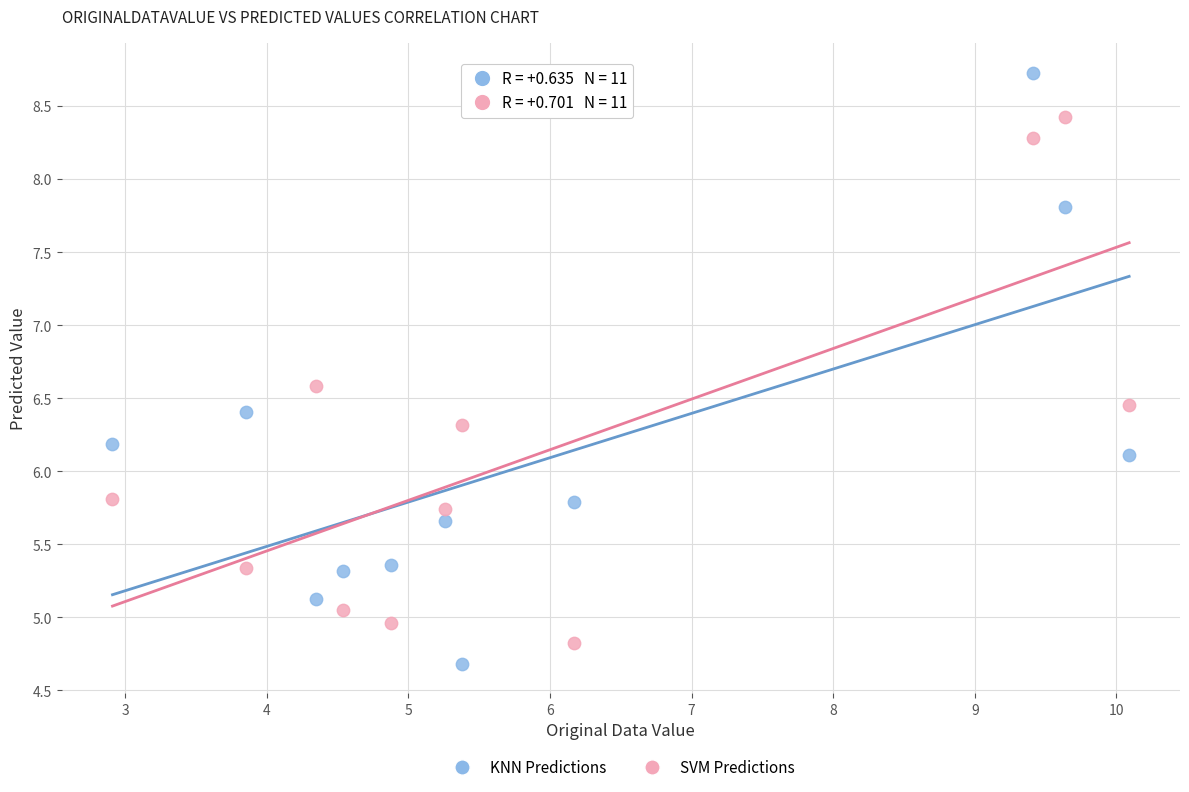

Across all data points, what is the range of Y values (max minus min)?

4.0